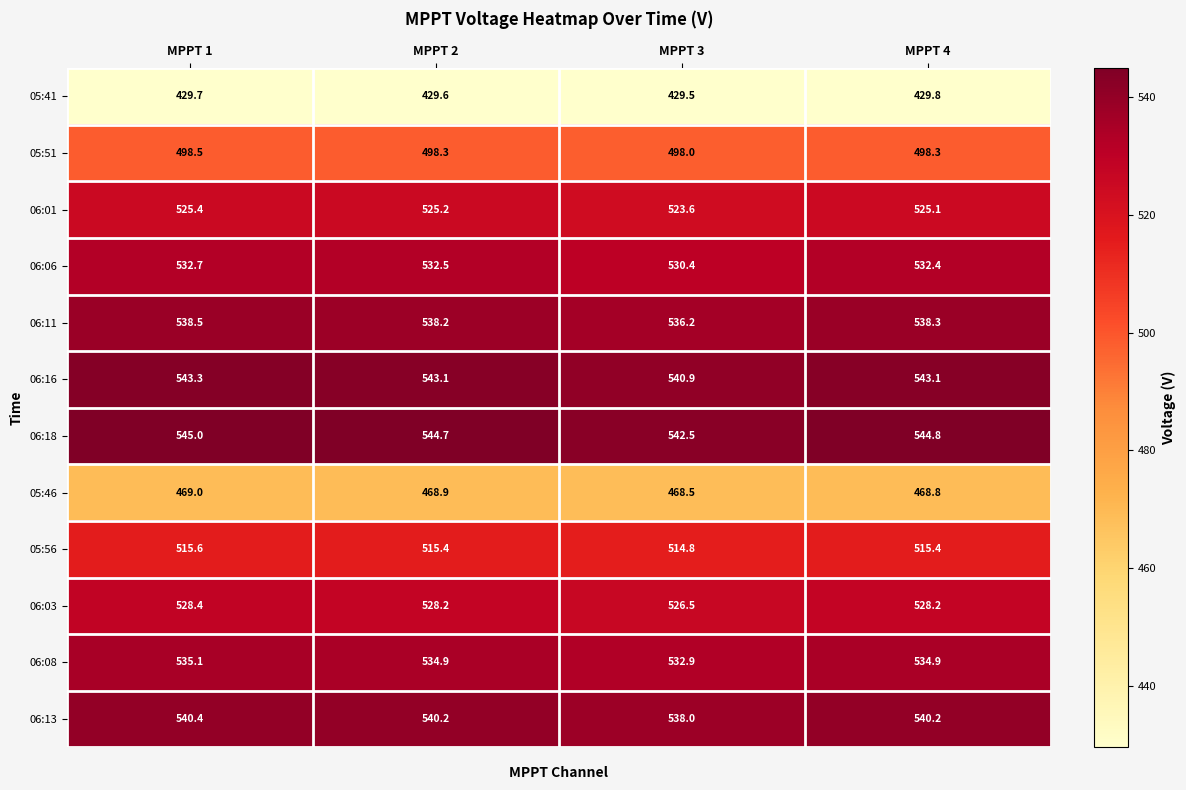

Where is 05:56 nearest to the value 515?

MPPT 3